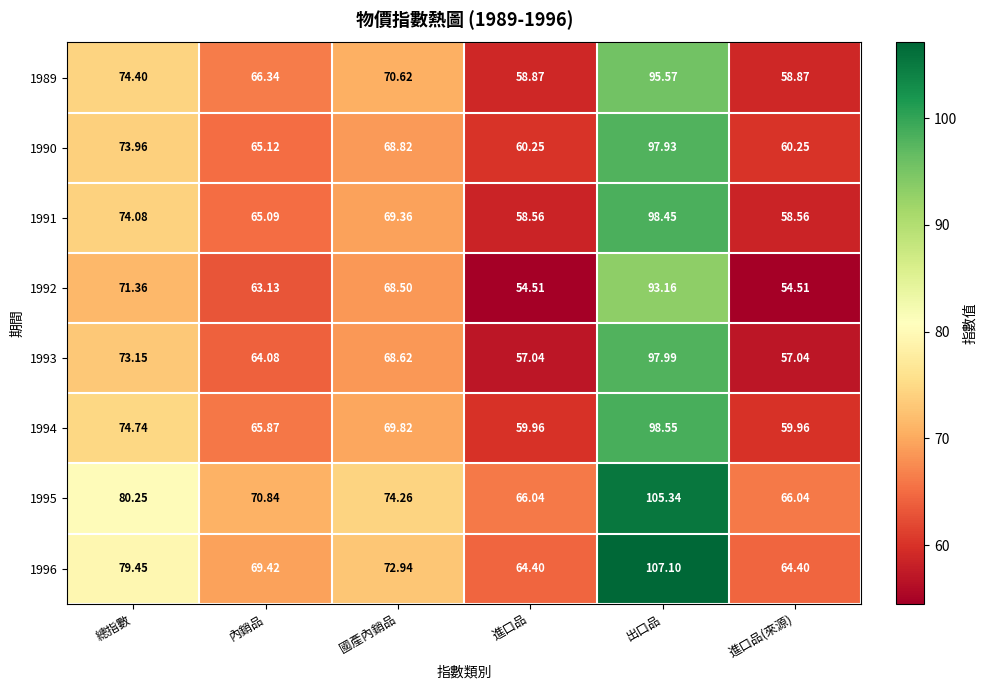

At which label does 1991 reach its peak?

出口品